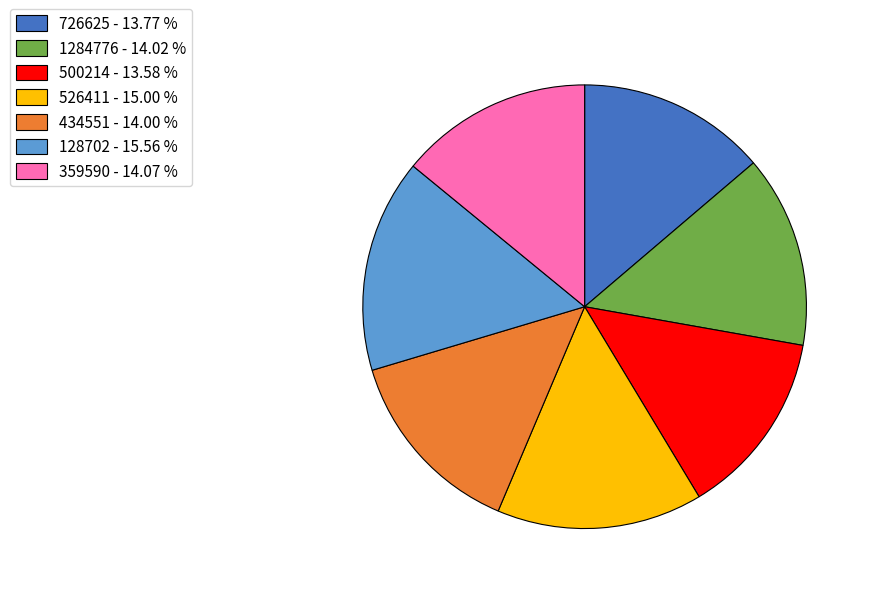

Between 359590 and 128702, which is larger?

128702